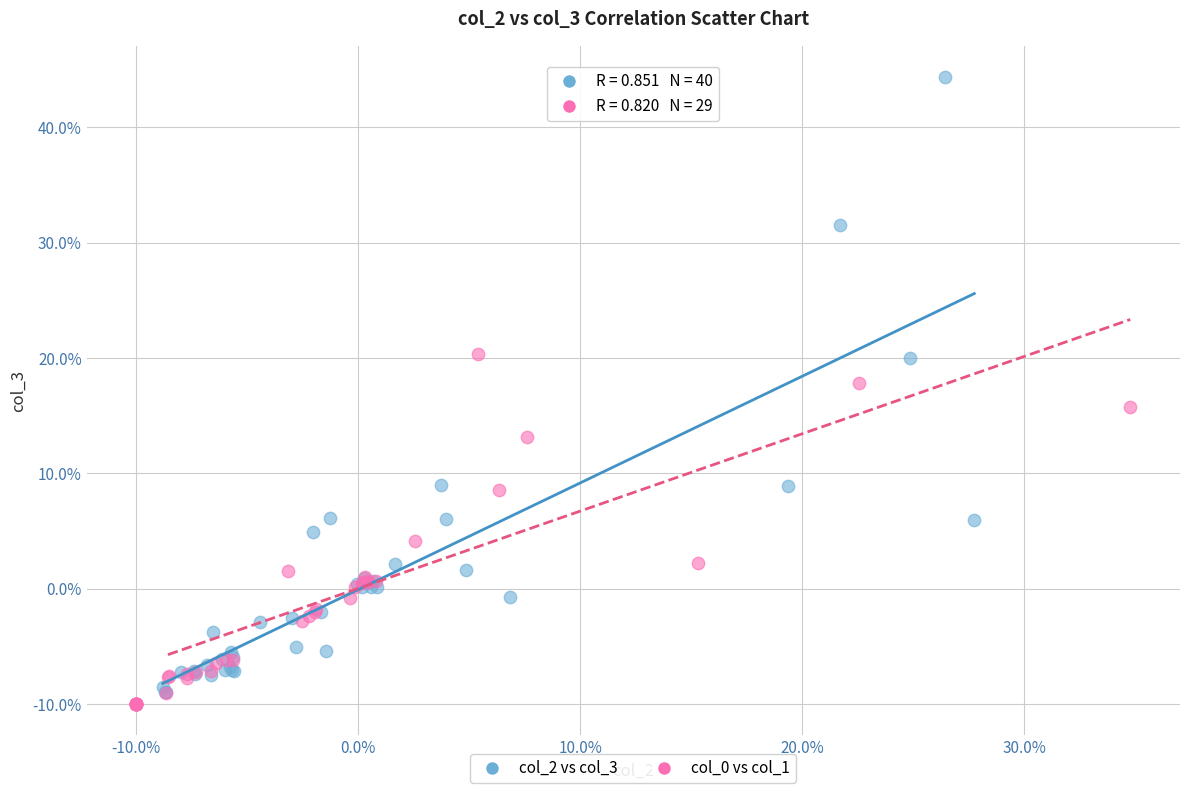

Which series reaches the maximum Y coordinate?

col_2 vs col_3